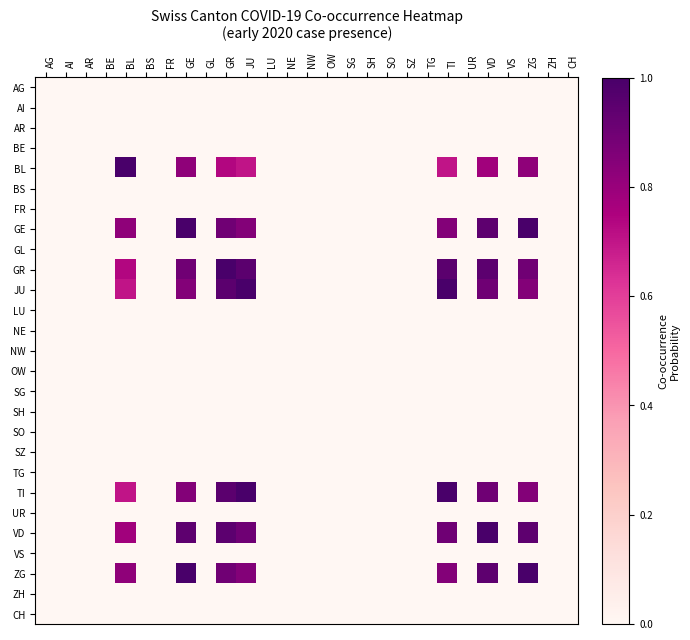

How many distinct data groups are displayed?

27